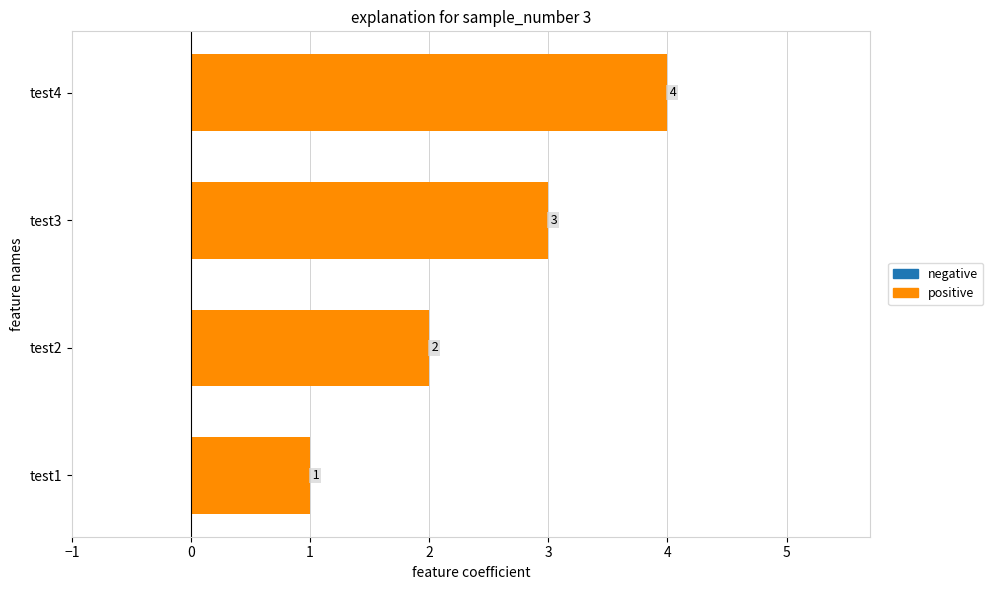

What is the sum of all values?

10